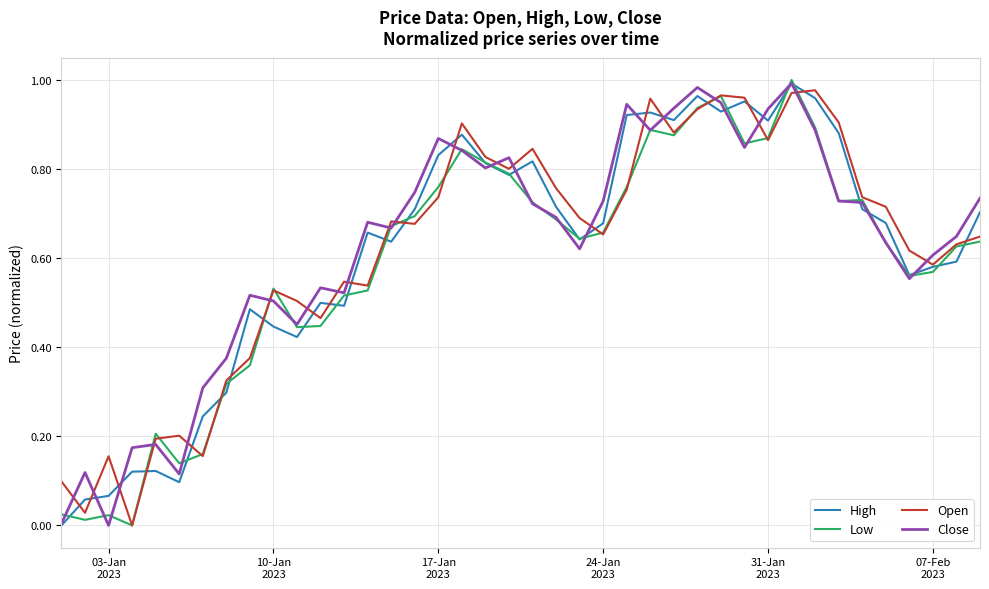

True or false: Open and Close cross at least once.

True